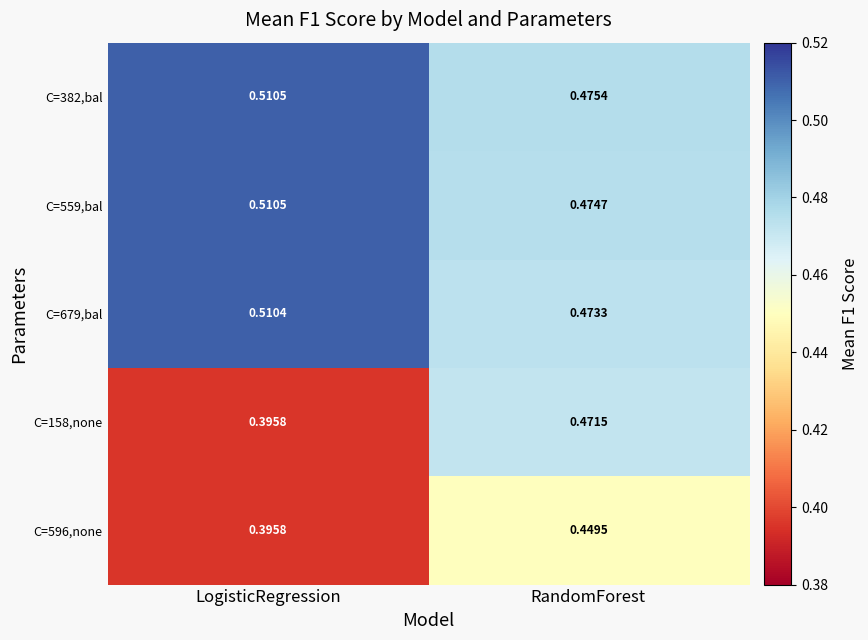

Where is C=596,none nearest to the value 0?

LogisticRegression